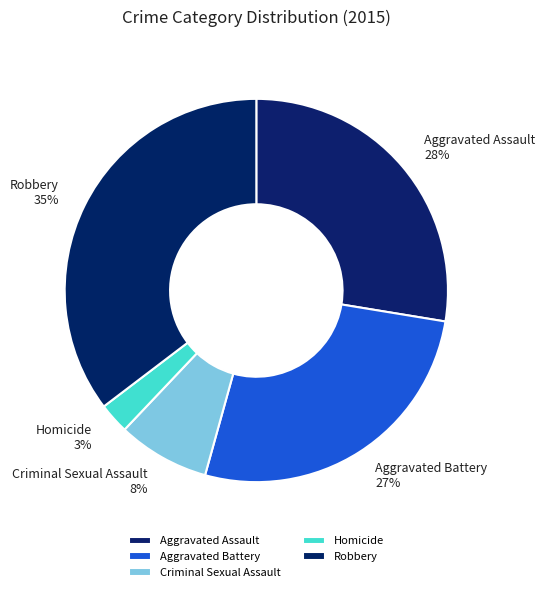

Which has a higher value, Robbery or Homicide?

Robbery